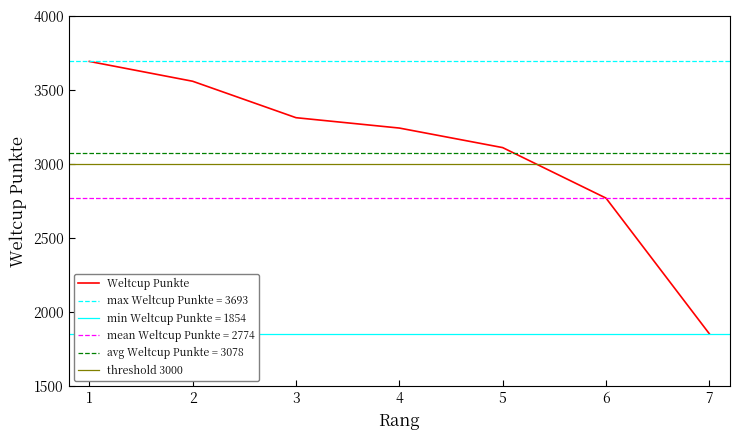

The chart shows a value of 6510 at 1. True or false?

False